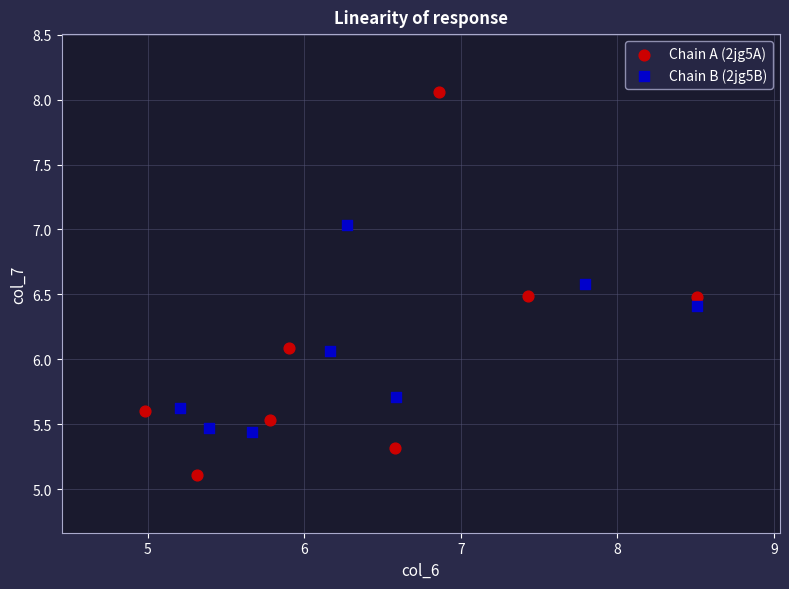

Which series has the largest Y range (max minus min)?

Chain A (2jg5A)